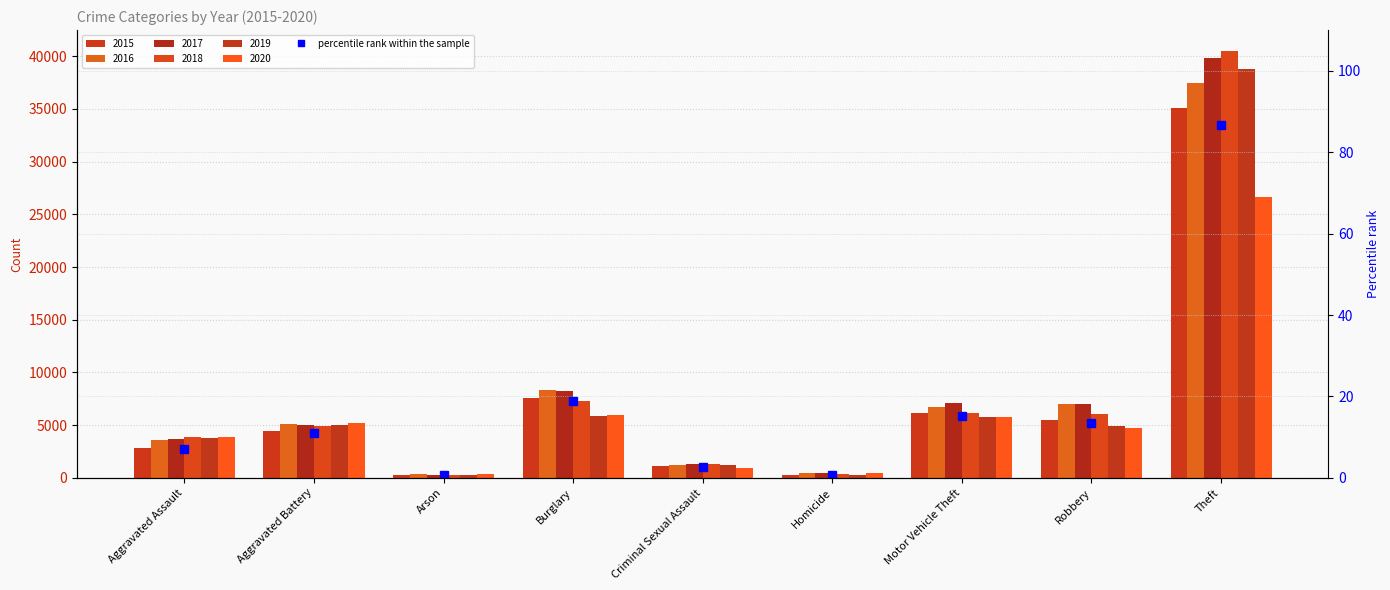

What is the sum of the values at Homicide and Arson?

1.4